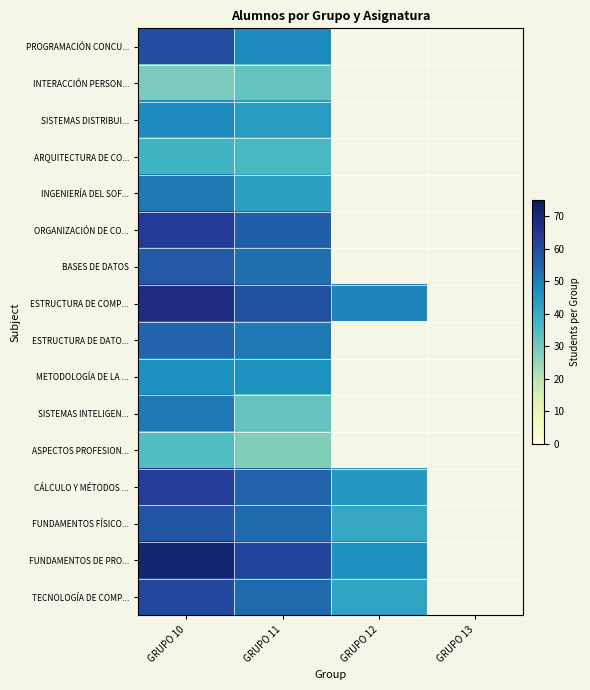

How many distinct data groups are displayed?

16